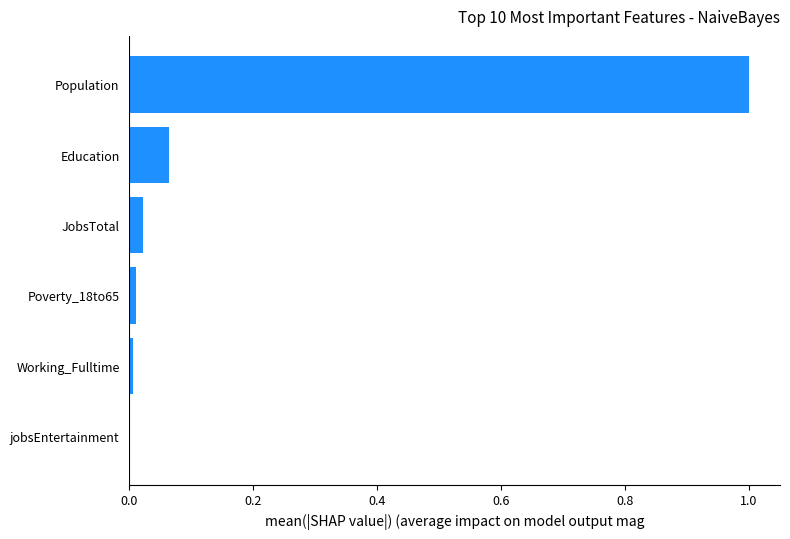

Which has a higher value, Population or jobsEntertainment?

Population